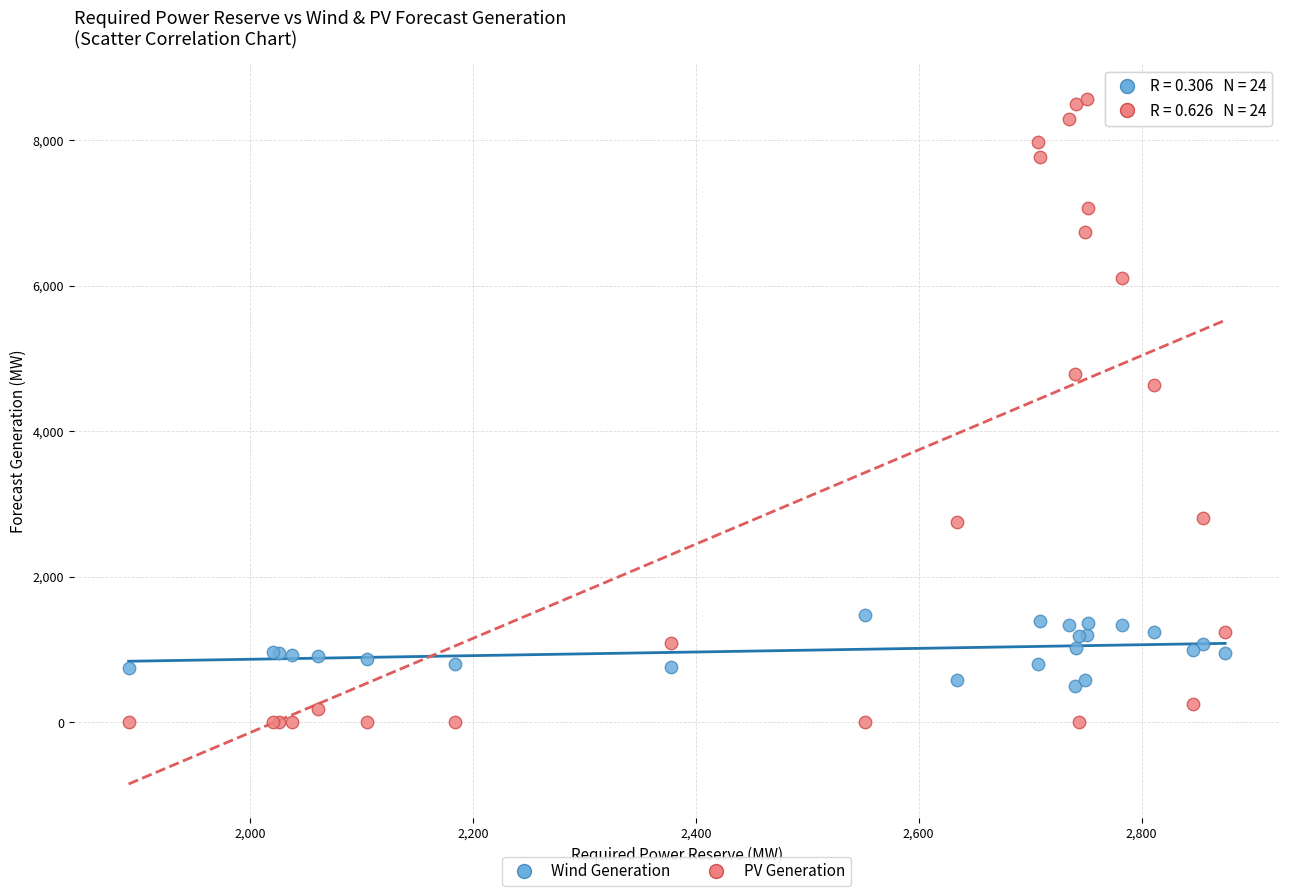

Across all series, what Y value is closest to 4286?

4640